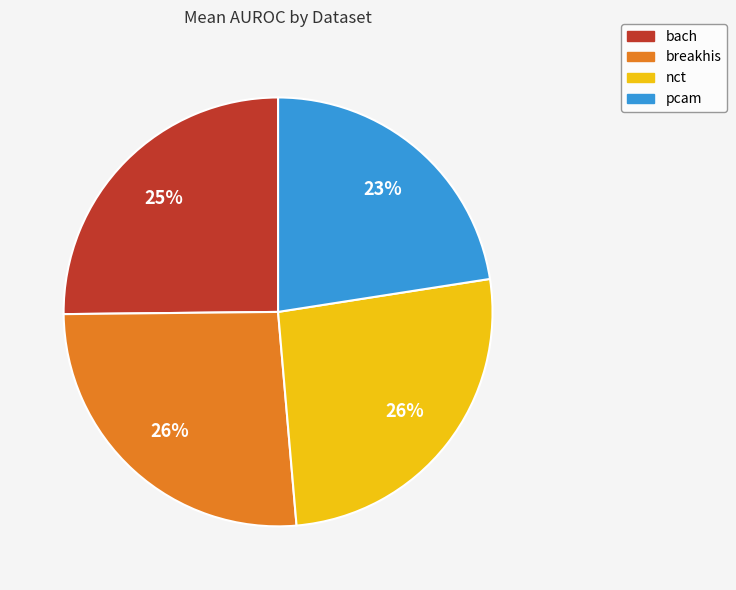

The nct slice represents 26% of the pie. True or false?

True